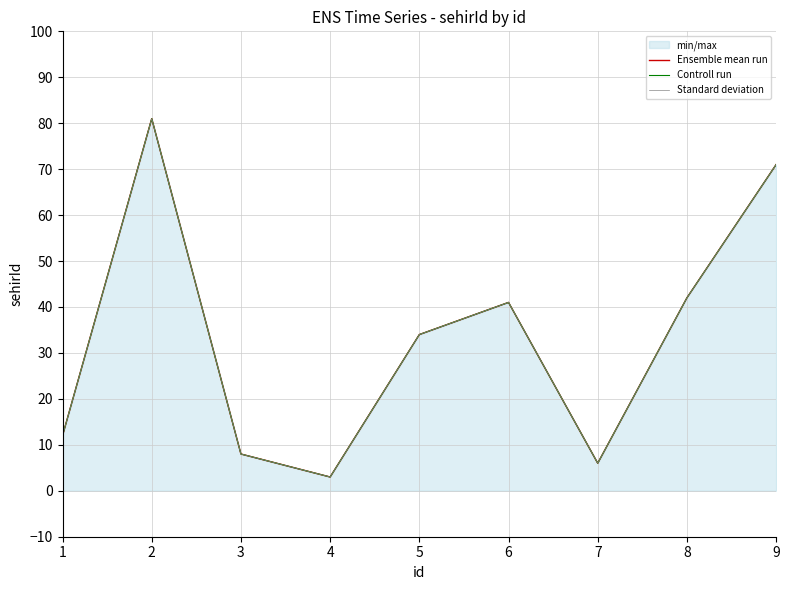

In Controll run, how many points are higher than both neighbors (excluding endpoints)?

2